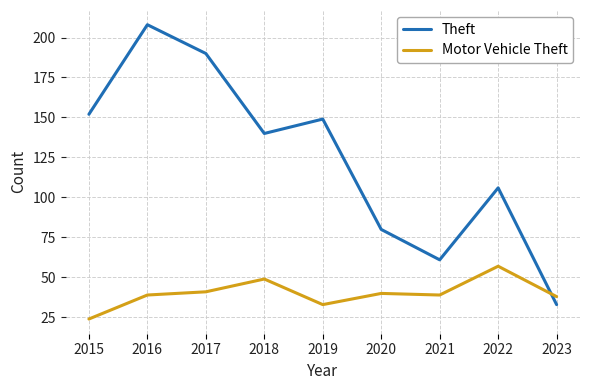

Reading left to right, list all the values displayed in this chart.

Theft: 2015=152	2016=208	2017=190	2018=140	2019=149	2020=80	2021=61	2022=106	2023=33
Motor Vehicle Theft: 2015=24	2016=39	2017=41	2018=49	2019=33	2020=40	2021=39	2022=57	2023=38